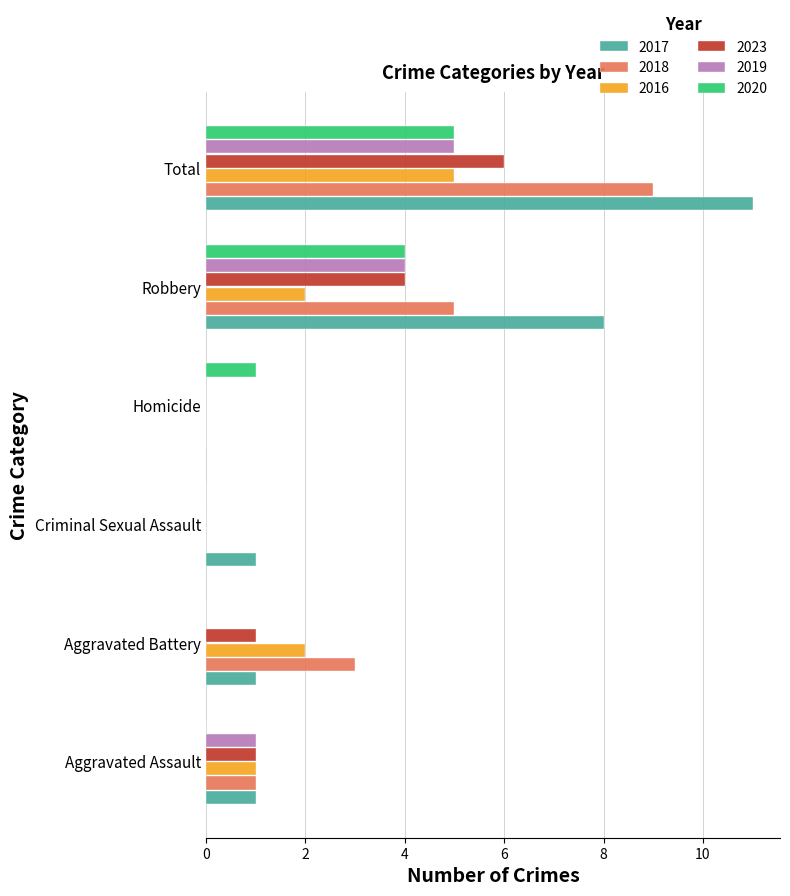

What is the average value of the 2017 series?

4